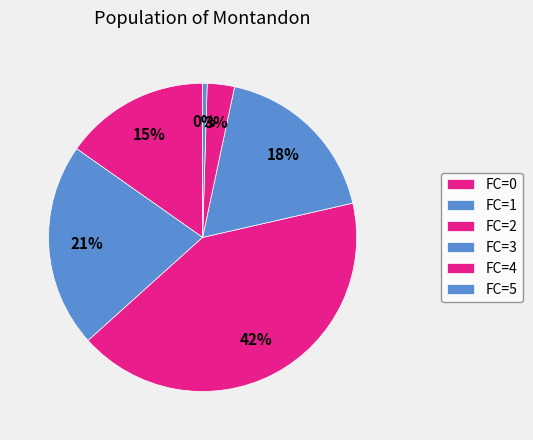

Which slice is the largest?

FC=2